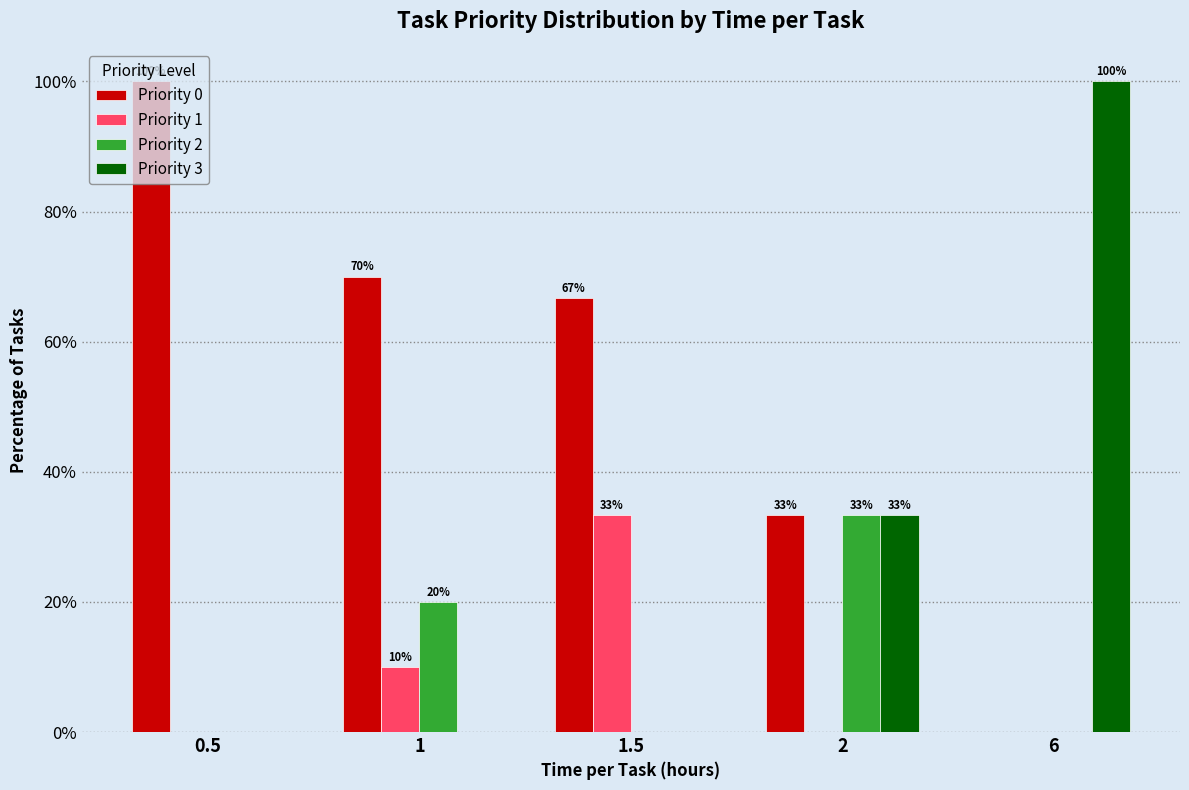

What are all the series names shown in the legend?

Priority 0, Priority 1, Priority 2, Priority 3